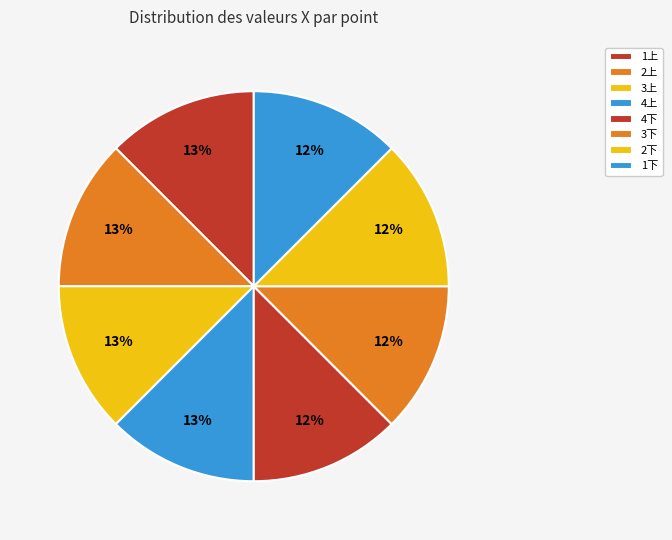

What is the largest slice in the pie chart?

3上